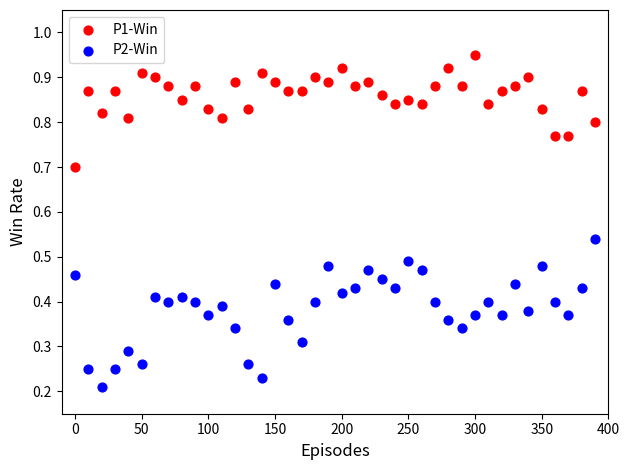

Which series has the widest spread of Y values?

P2-Win